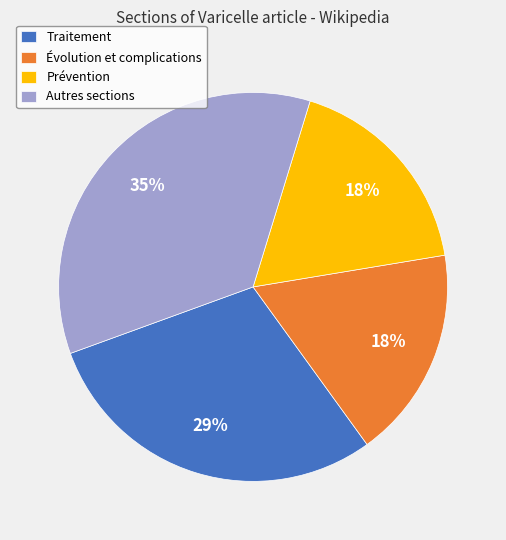

Approximately how many times larger is the value at Évolution et complications compared to Prévention?

1.0